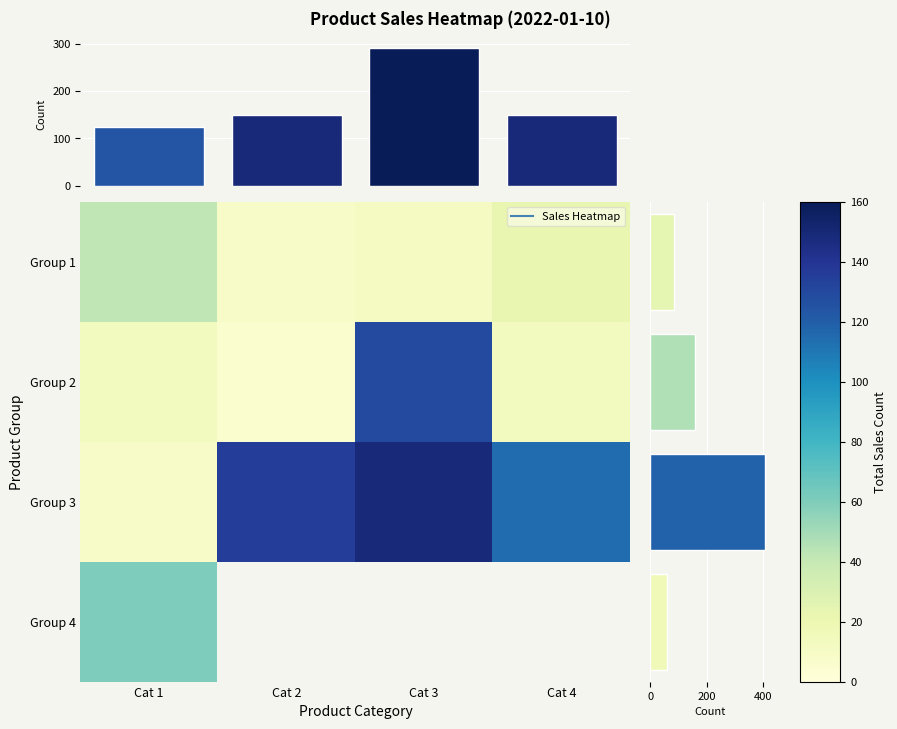

How many categories are shown in the chart?

4